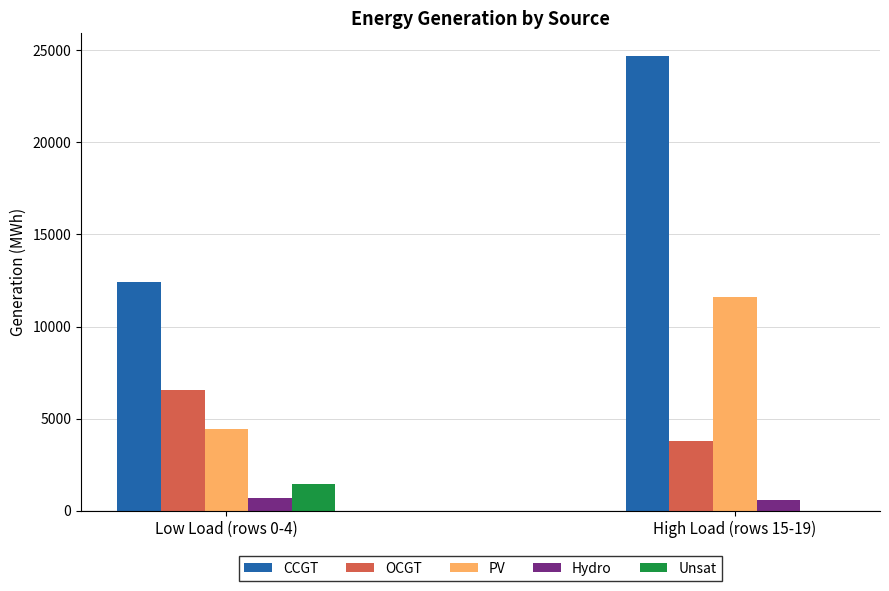

What is the maximum value for Hydro?

679.2